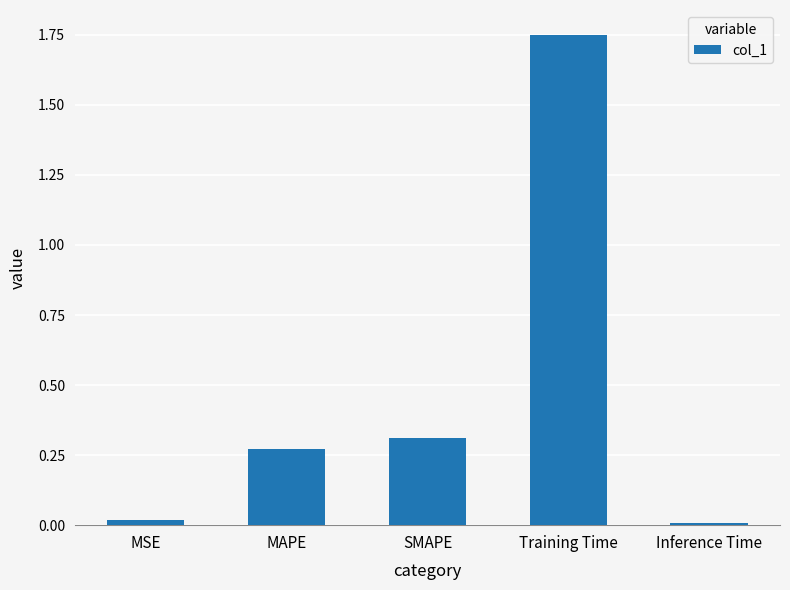

What is the sum of all values?

2.4